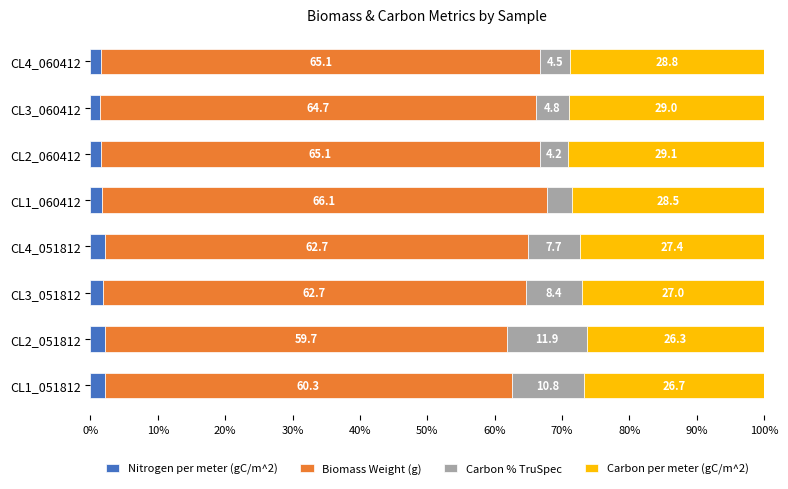

What is the total value across all series at CL4_051812?

100.0